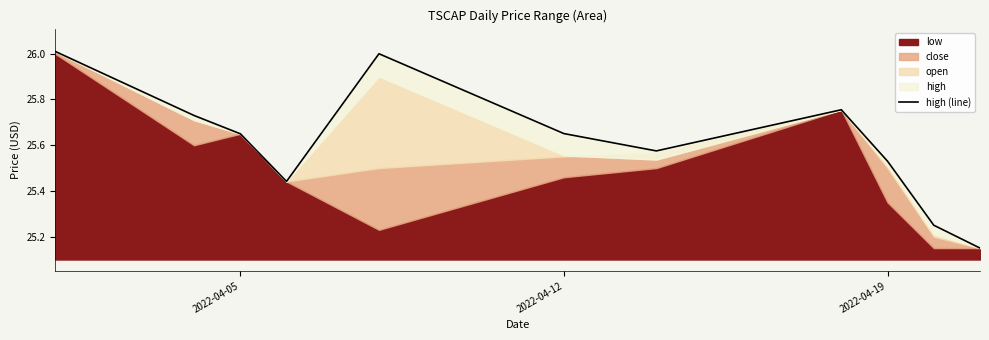

Reading left to right, extract all data points from this chart.

26.0	25.7	25.6	25.4	26.0	25.7	25.6	25.8	25.5	25.2	25.1